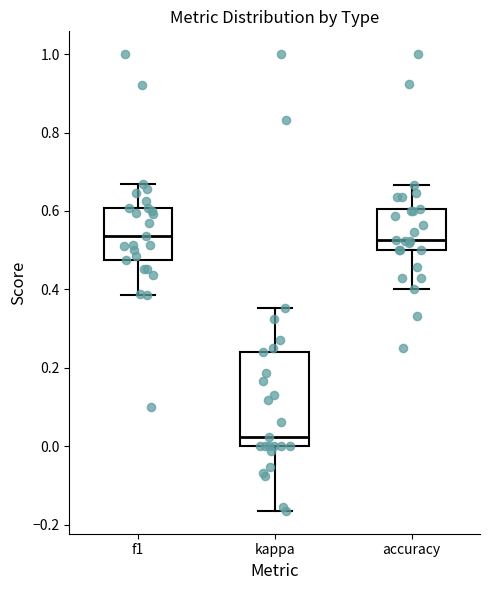

Which box has the lowest median line?

kappa